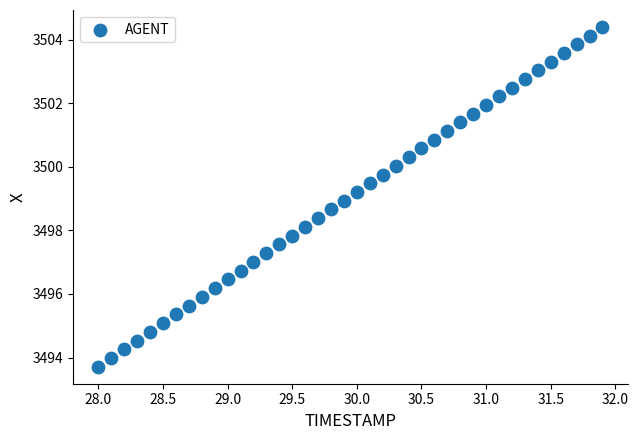

What is the range of X values (max minus min)?

3.9